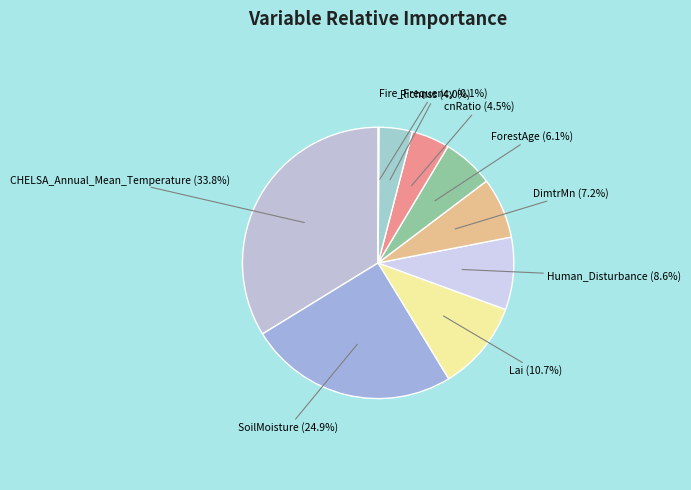

Which category has the biggest portion of the pie?

CHELSA_Annual_Mean_Temperature